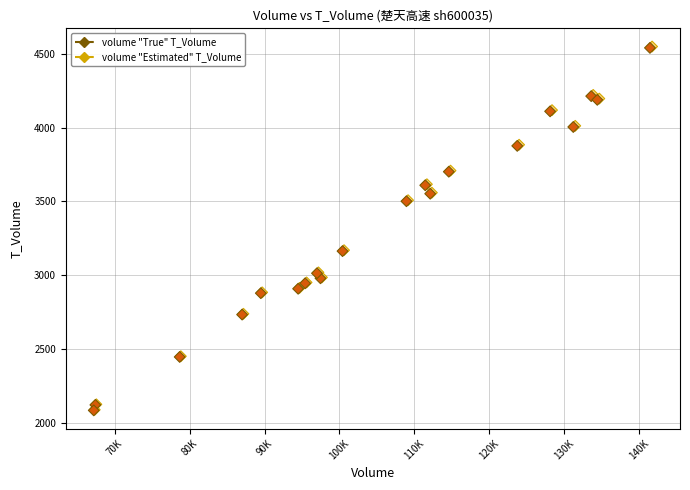

Which series has the widest spread of Y values?

volume "Estimated" T_Volume